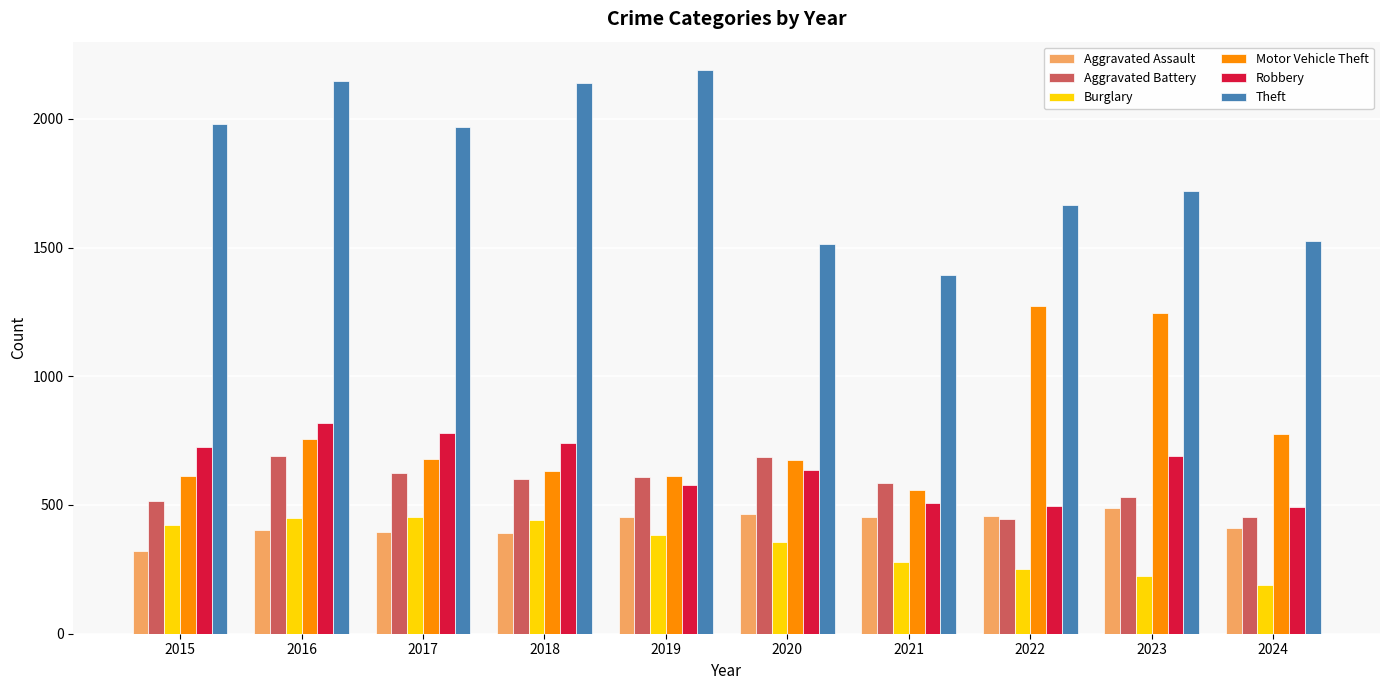

Which series changed the most between 2016 and 2018?

Motor Vehicle Theft